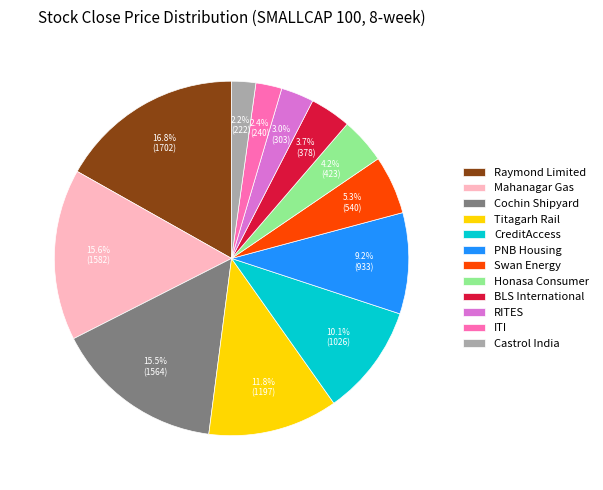

Is it true that Raymond Limited is 17% of the pie?

True